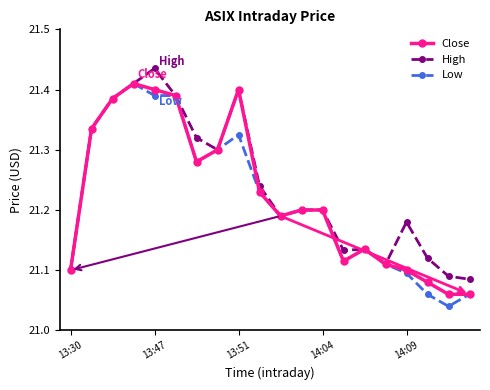

How many Close values are between 21 and 22?

20